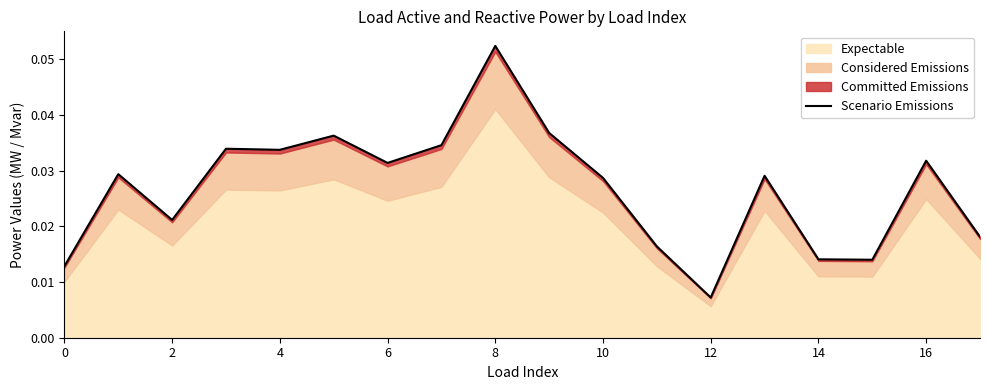

The chart shows a value of 0.0 at 0. True or false?

True